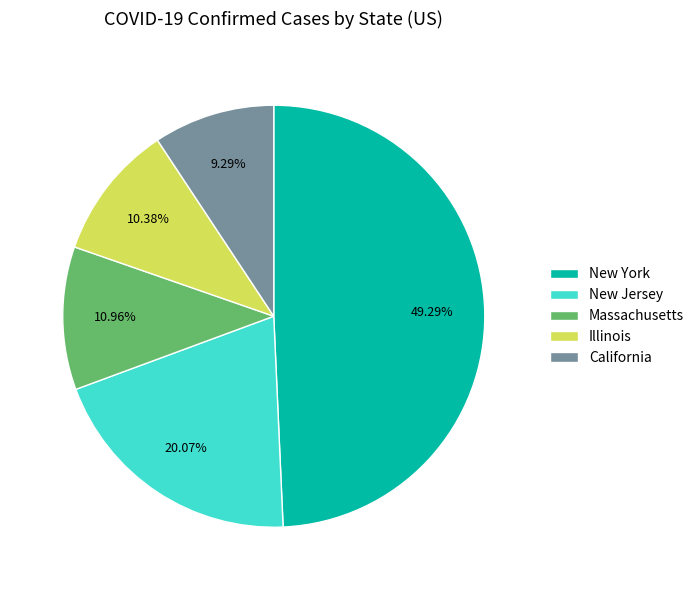

What is the smallest slice in the pie chart?

California